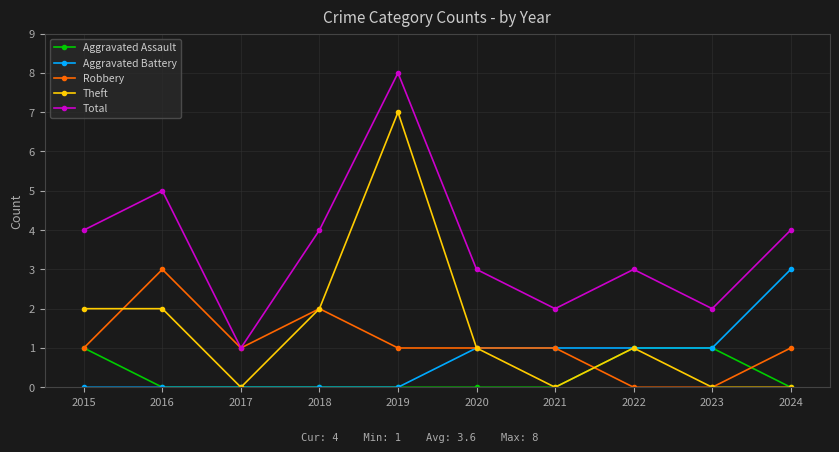

True or false: Aggravated Battery has a value of 1 at 2017.

False